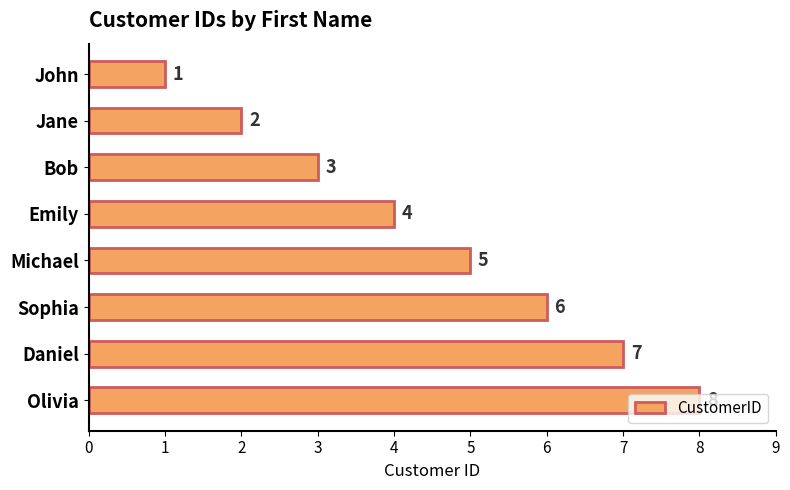

How many categories are shown in the chart?

8